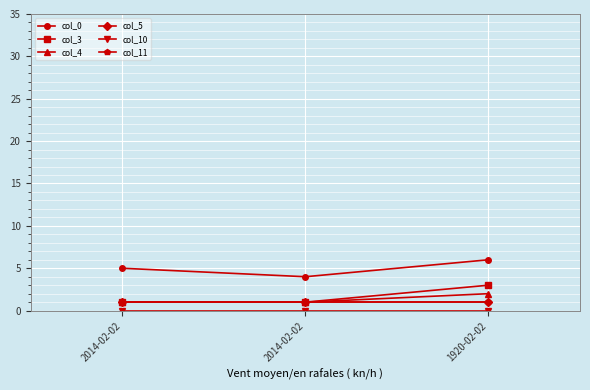

Does the chart have visible grid lines?

Yes